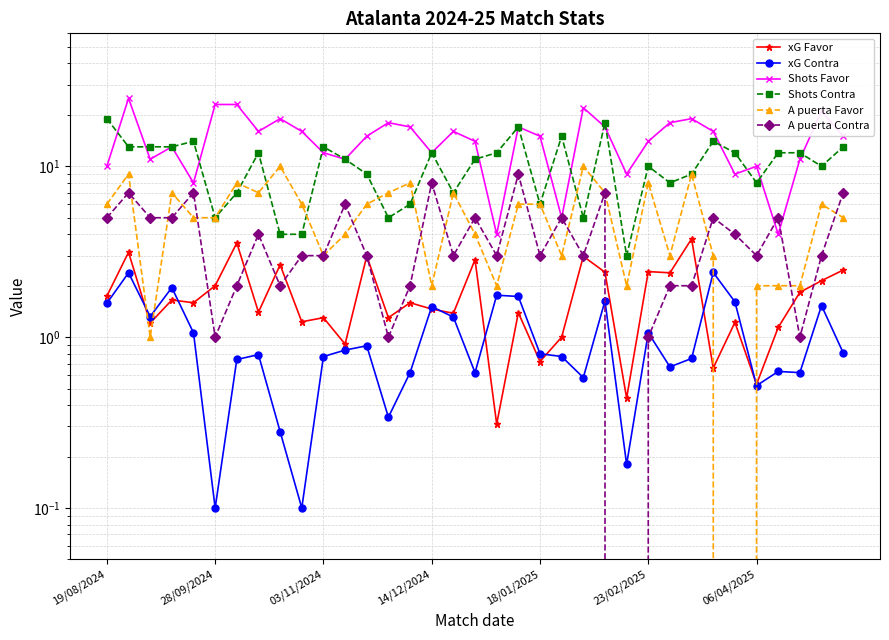

What is the sum of all A puerta Favor values?

181.0